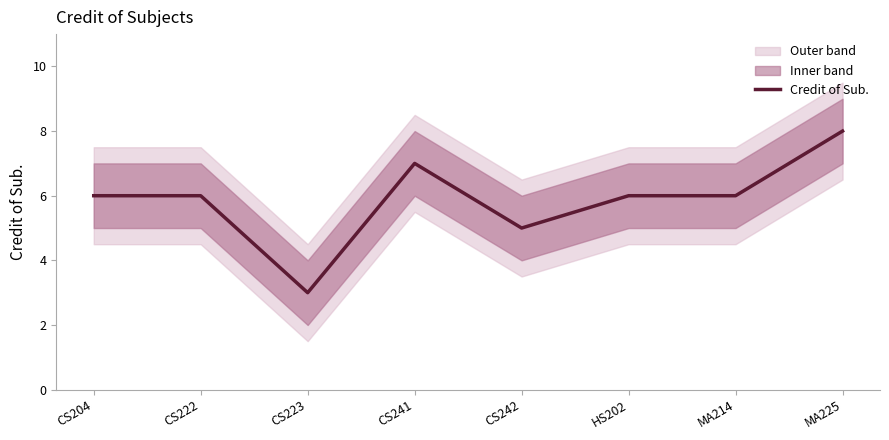

How many interior local peaks (higher than both neighbors) does the data have?

1